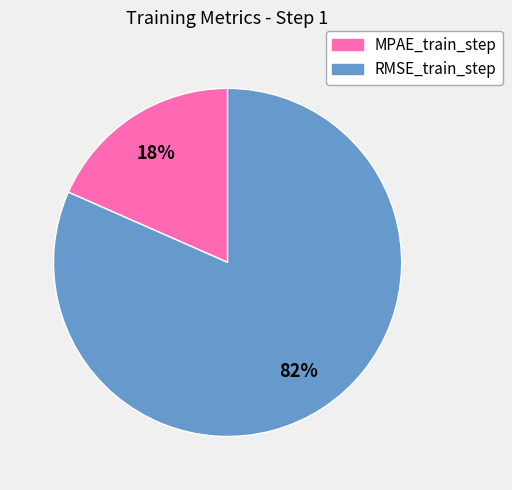

Rank the categories by value from lowest to highest.

MPAE_train_step, RMSE_train_step